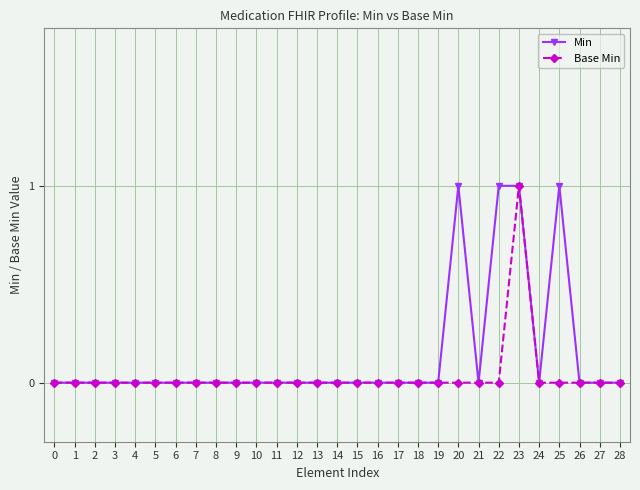

Count the Base Min values in the range 0 to 1.

29